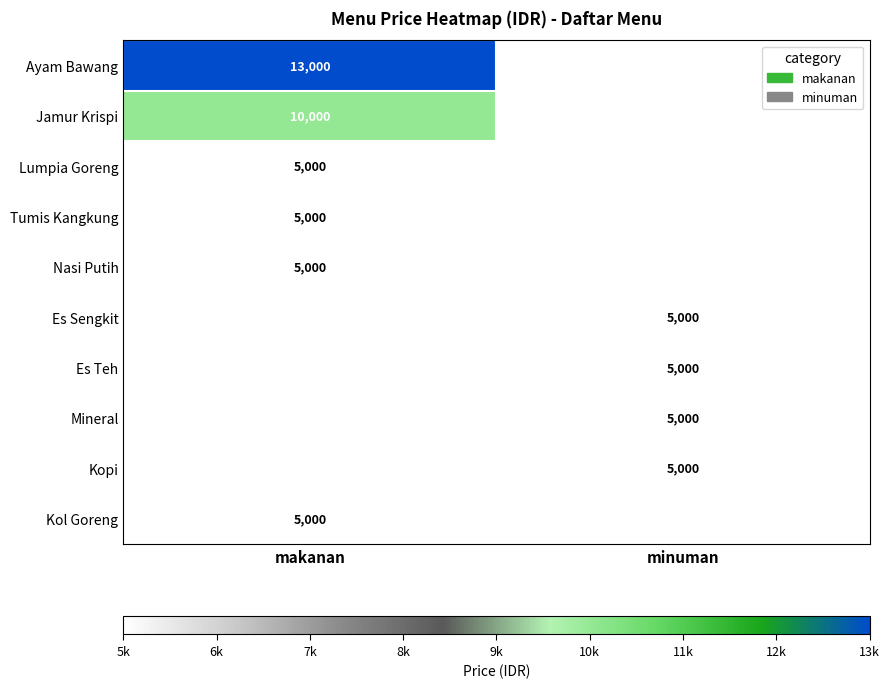

True or false: Lumpia Goreng has a value of 2526 at makanan.

False